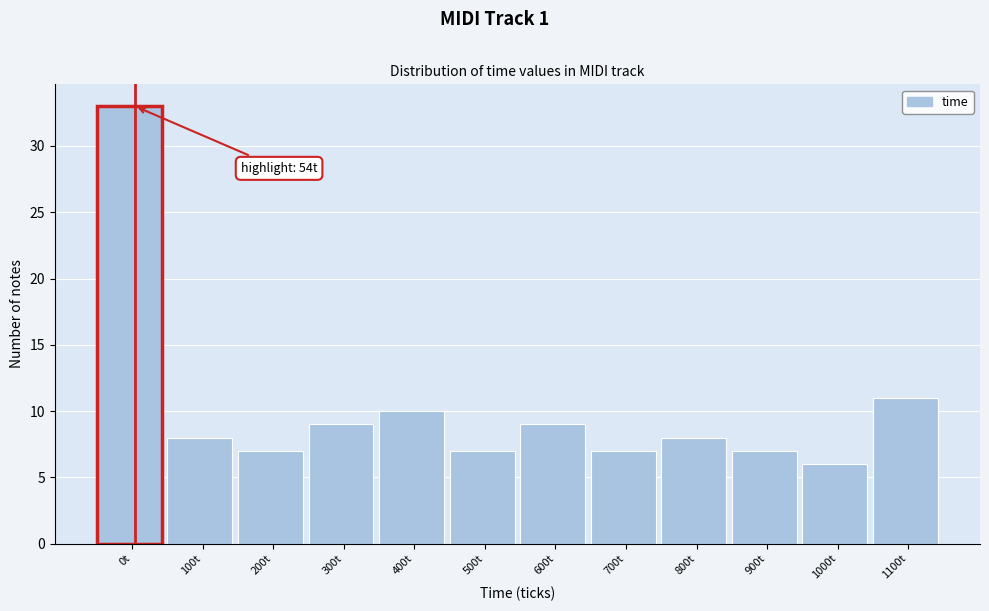

Reading left to right, extract all data points from this chart.

0t=33	100t=8	200t=7	300t=9	400t=10	500t=7	600t=9	700t=7	800t=8	900t=7	1000t=6	1100t=11